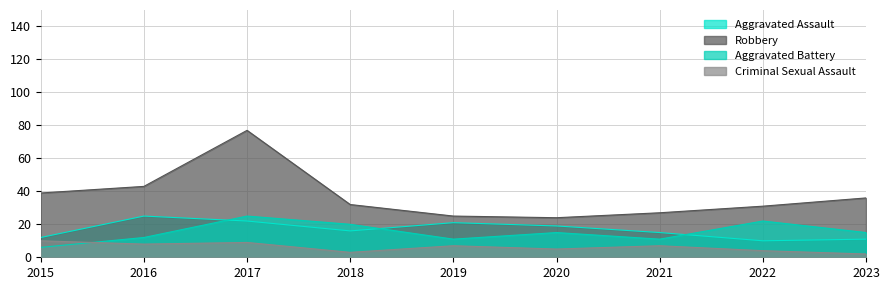

True or false: Robbery has a value of 8 at 2015.

False